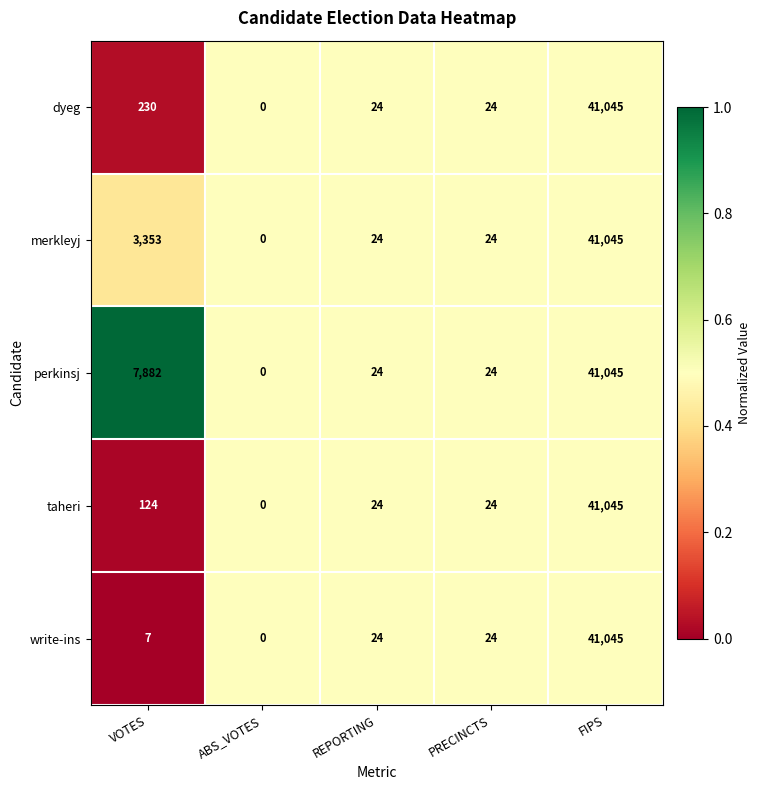

Which series has the largest total across all categories?

perkinsj